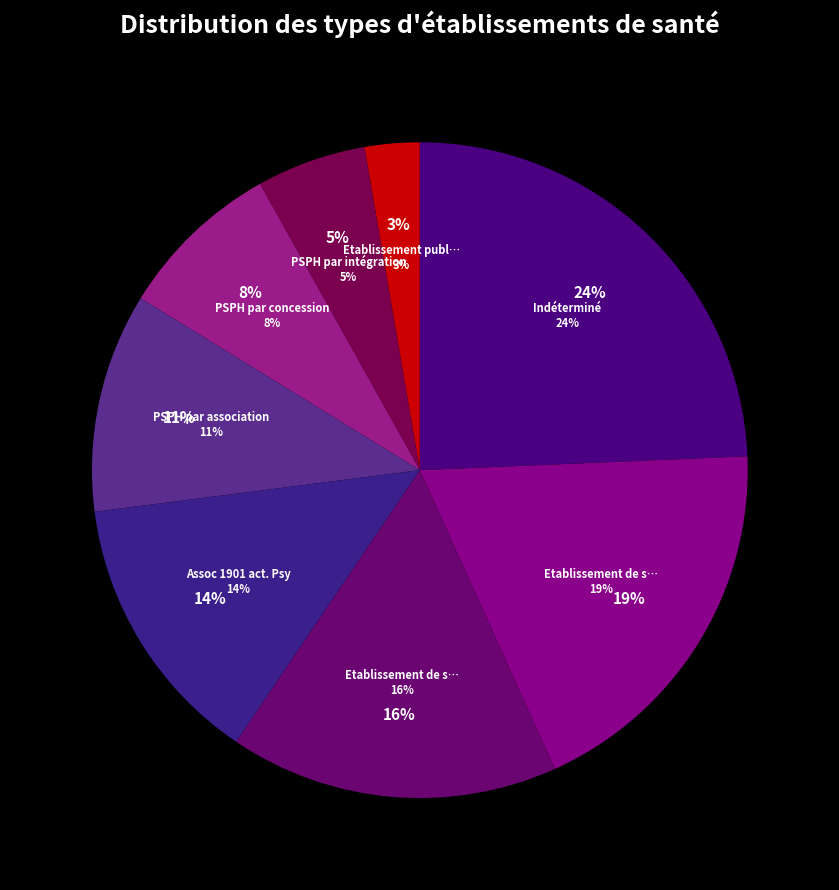

Count the number of slices in the pie.

8